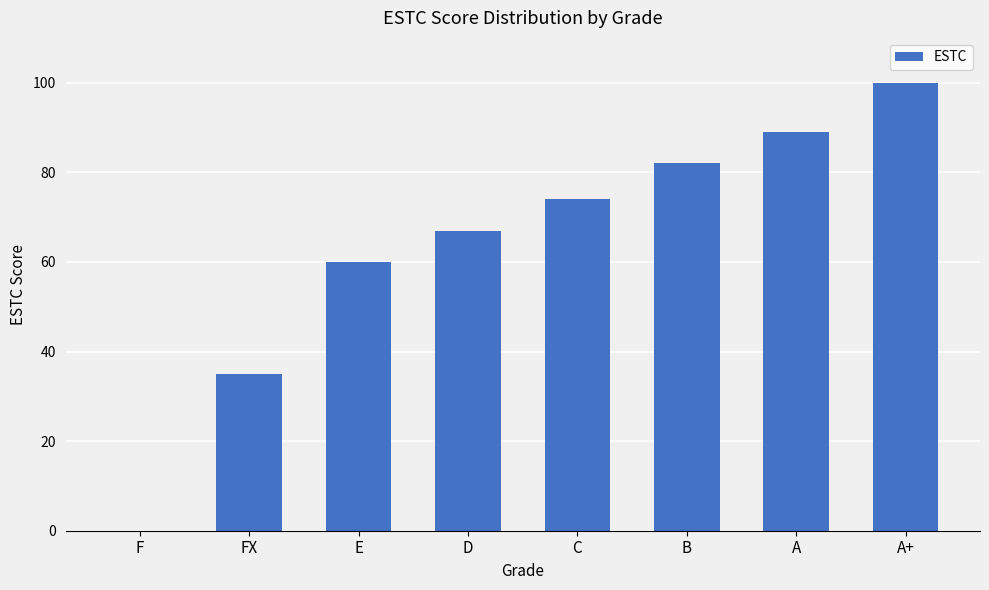

Reading right to left, what are all the values shown in this chart?

A+=100	A=89	B=82	C=74	D=67	E=60	FX=35	F=0